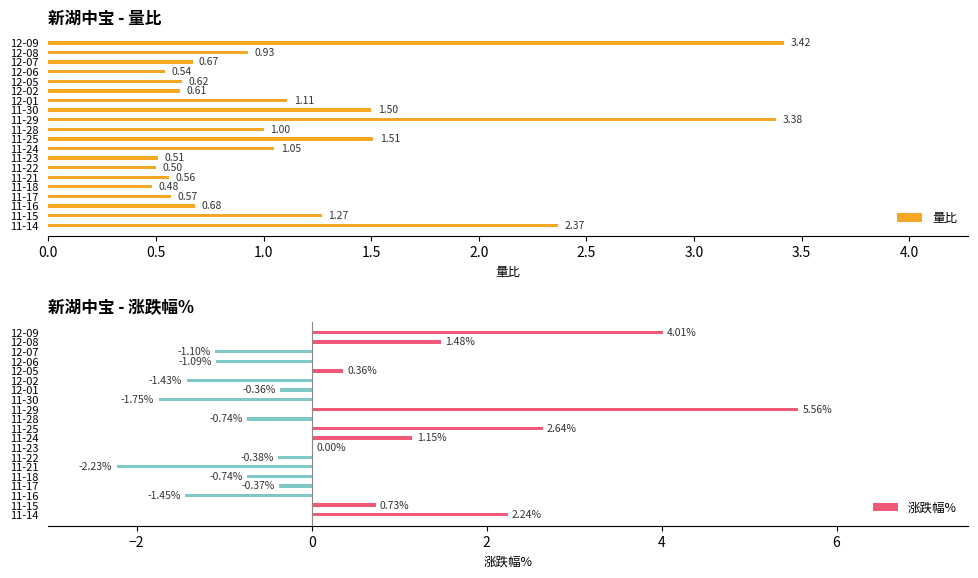

Rank the series by their average value, from lowest to highest.

涨跌幅%, 量比